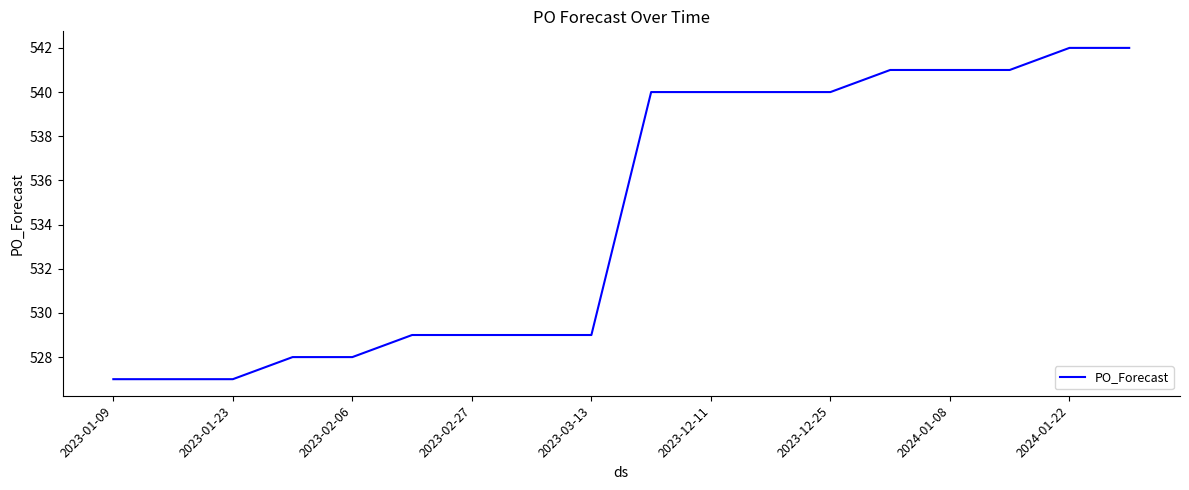

What is the maximum value shown in the chart?

542